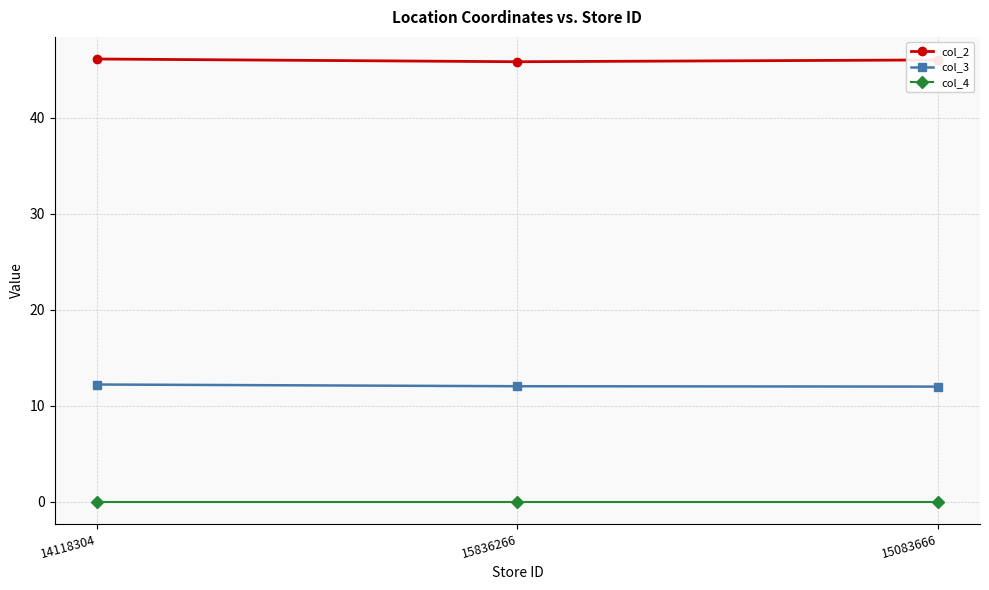

Which series has the largest total across all categories?

col_2